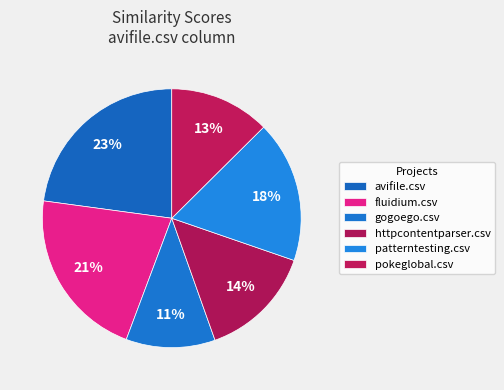

Which has a higher value, gogoego.csv or pokeglobal.csv?

pokeglobal.csv